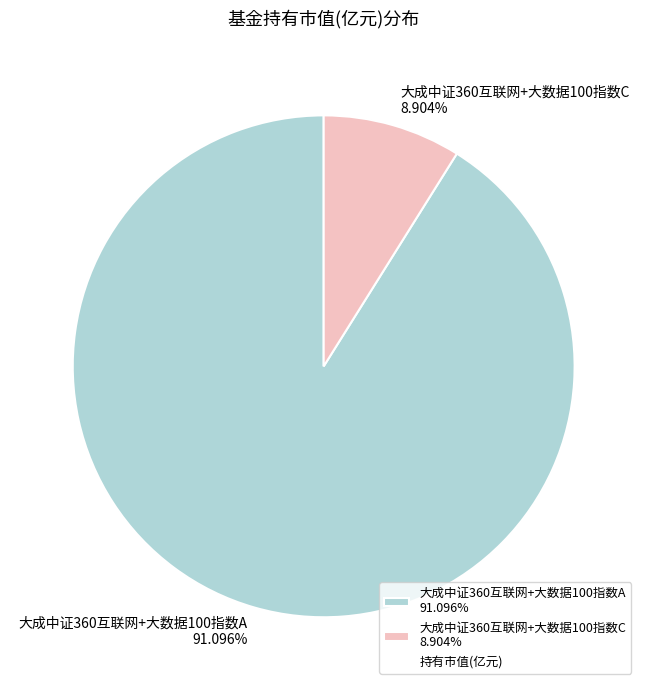

Rank the categories by value from lowest to highest.

大成中证360互联网+大数据100指数C, 大成中证360互联网+大数据100指数A